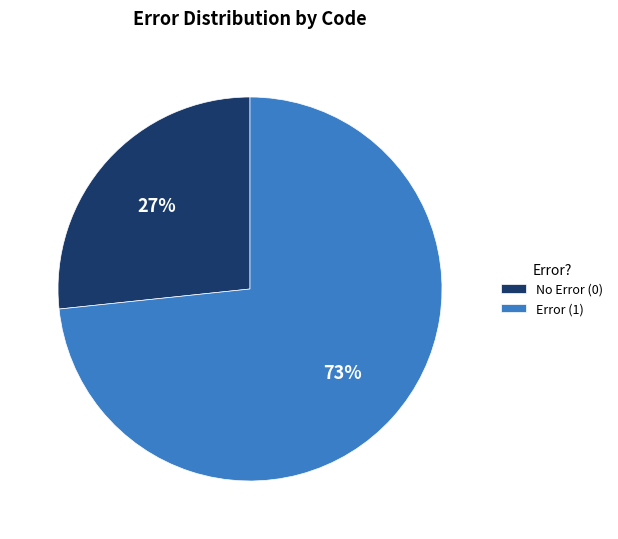

To the nearest percent, what is the average slice percentage?

50%